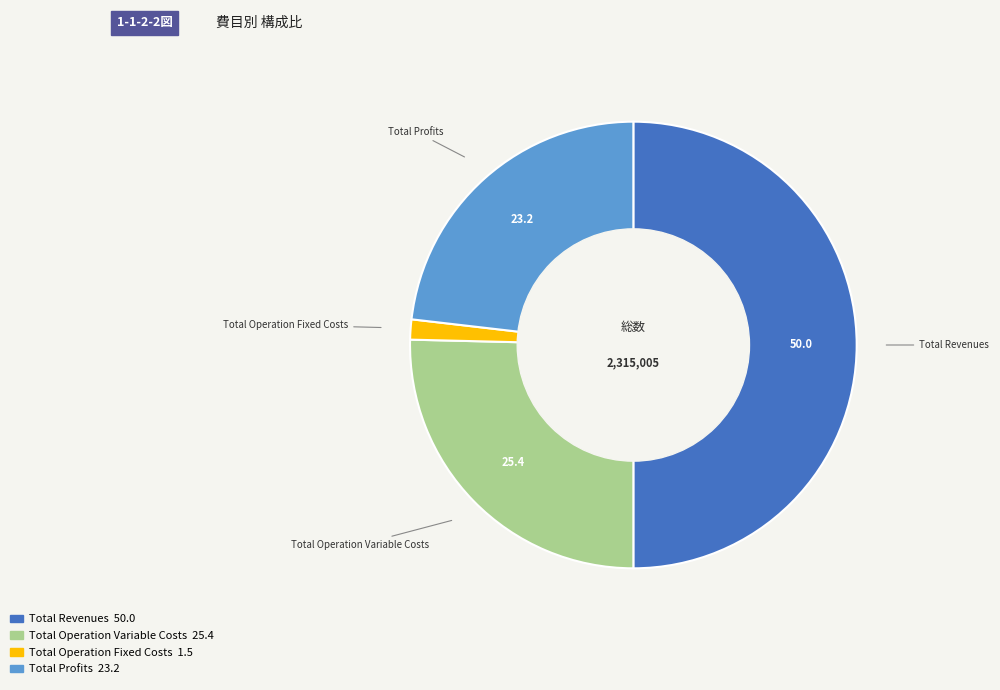

Count the number of slices in the pie.

4